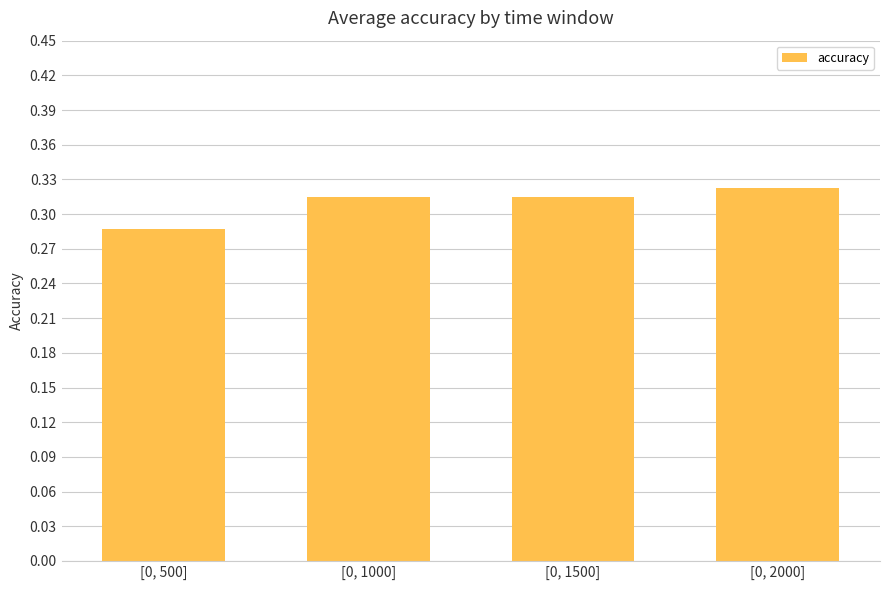

What position from the left is [0, 500]?

1